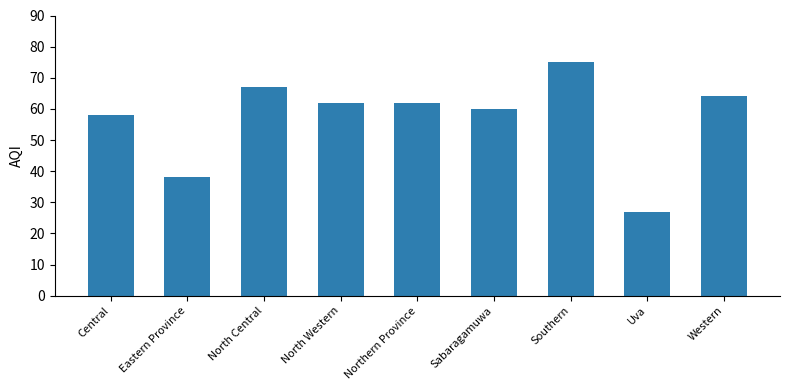

What is the label of the 3rd bar from the right?

Southern